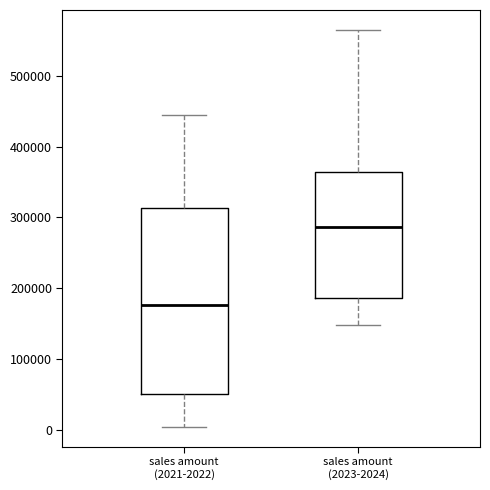

Reading left to right, read every box against the y-axis: the position of its median line, the range the box covers, and the ends of its whiskers. The values are not printed on the chart, so give them approximately, as read against the axis.

sales amount (2021-2022): median 180000, box 50000 to 310000, whiskers 0 to 440000
sales amount (2023-2024): median 290000, box 190000 to 360000, whiskers 150000 to 560000